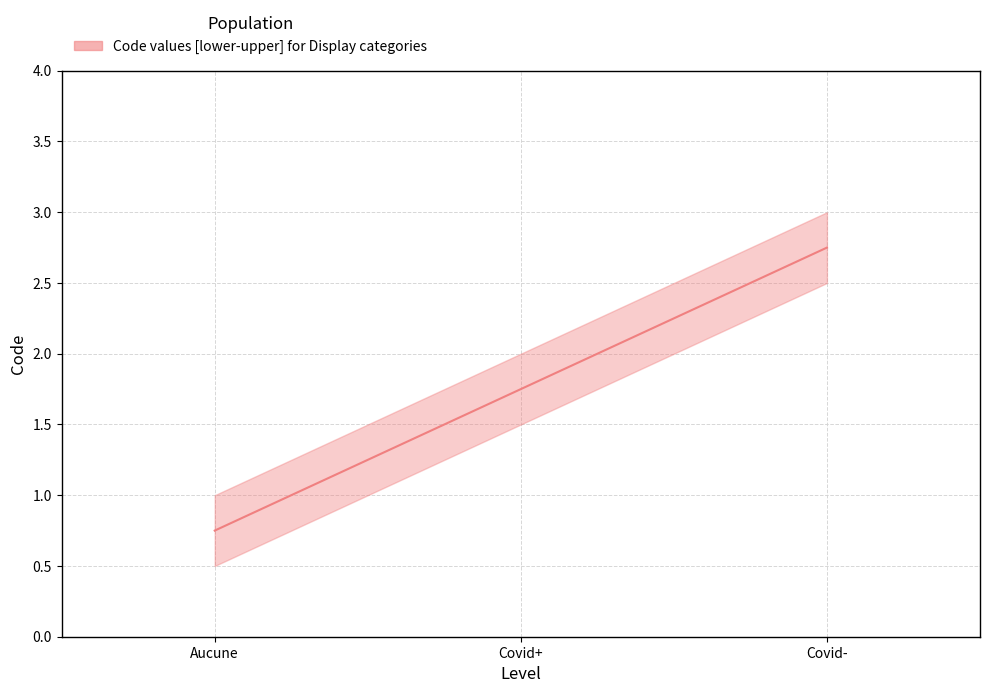

Is this an area chart (filled region under the line)?

No